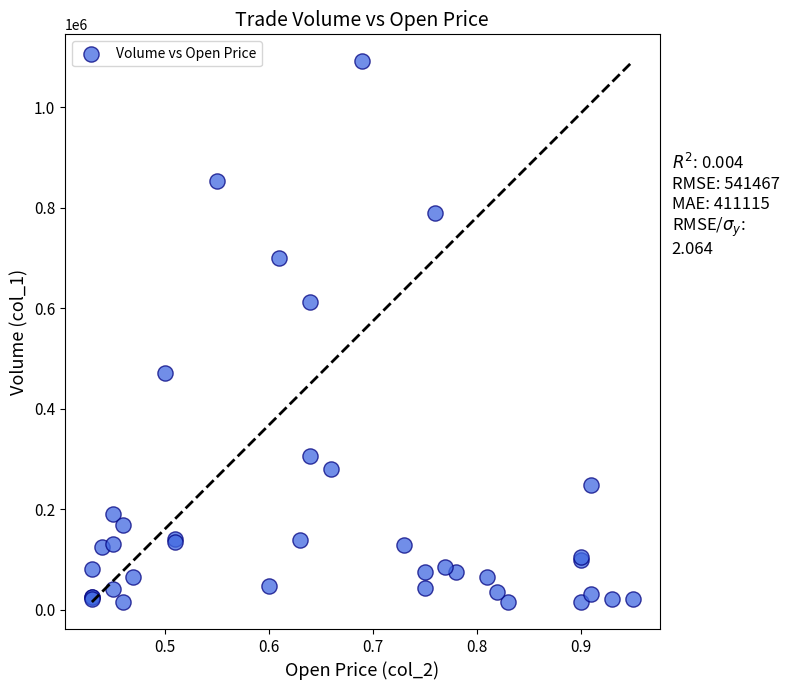

What Y value in the scatter plot is closest to 553000?

613000